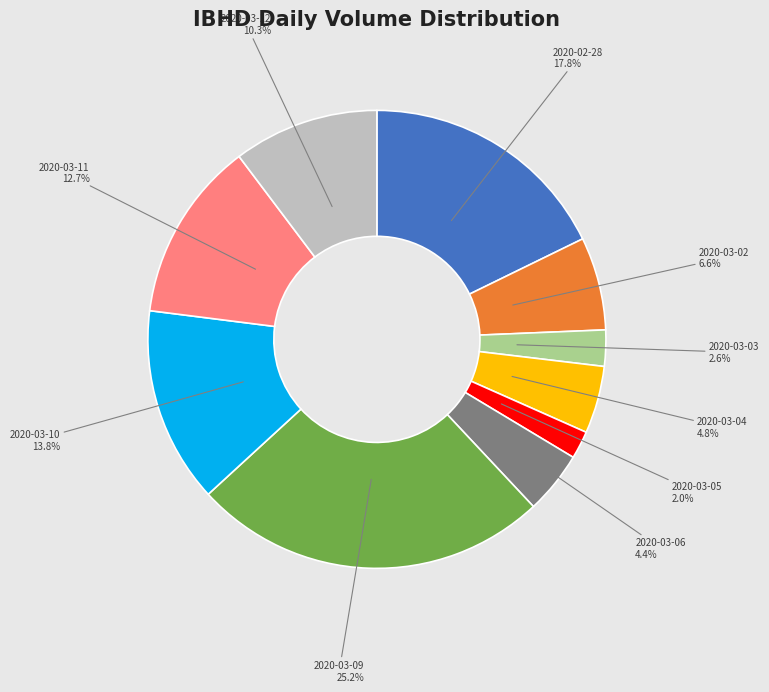

Is 2020-03-12 the majority of the pie?

No